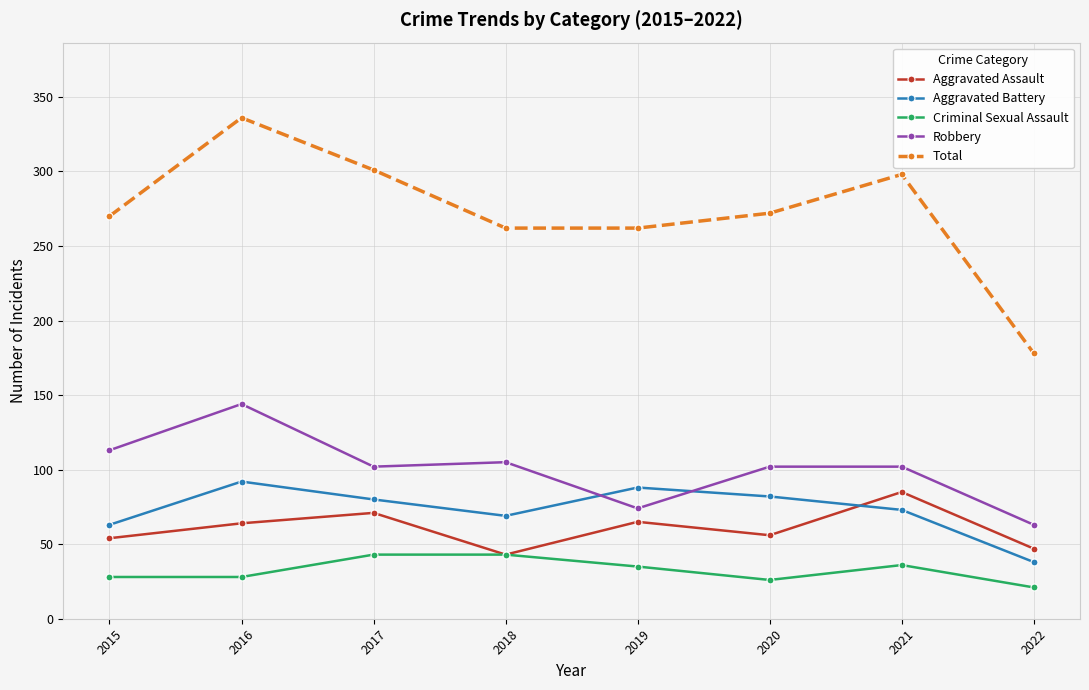

True or false: Aggravated Battery and Aggravated Assault cross at least once.

True